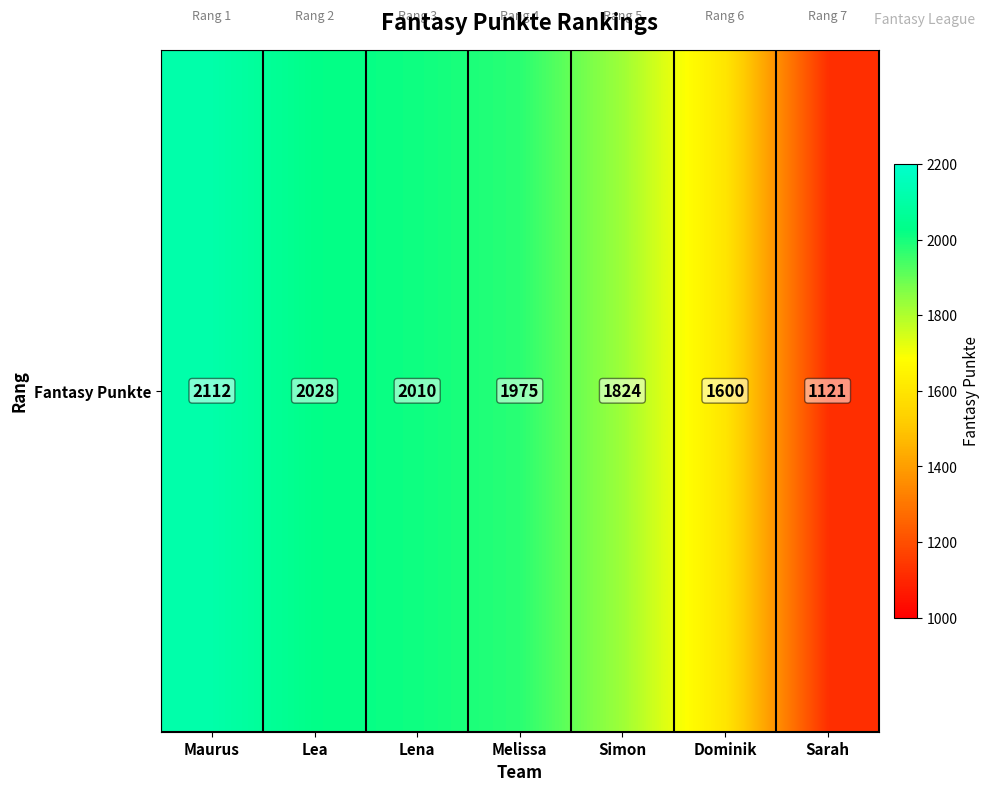

At which label does the data first exceed 1975?

Maurus